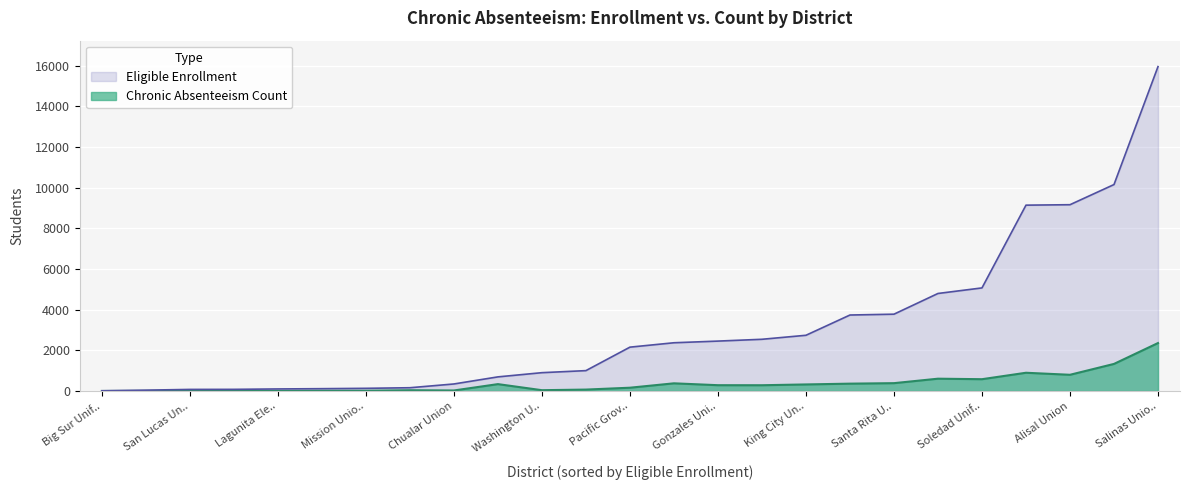

True or false: Chronic Absenteeism Count and Eligible Enrollment cross at least once.

False